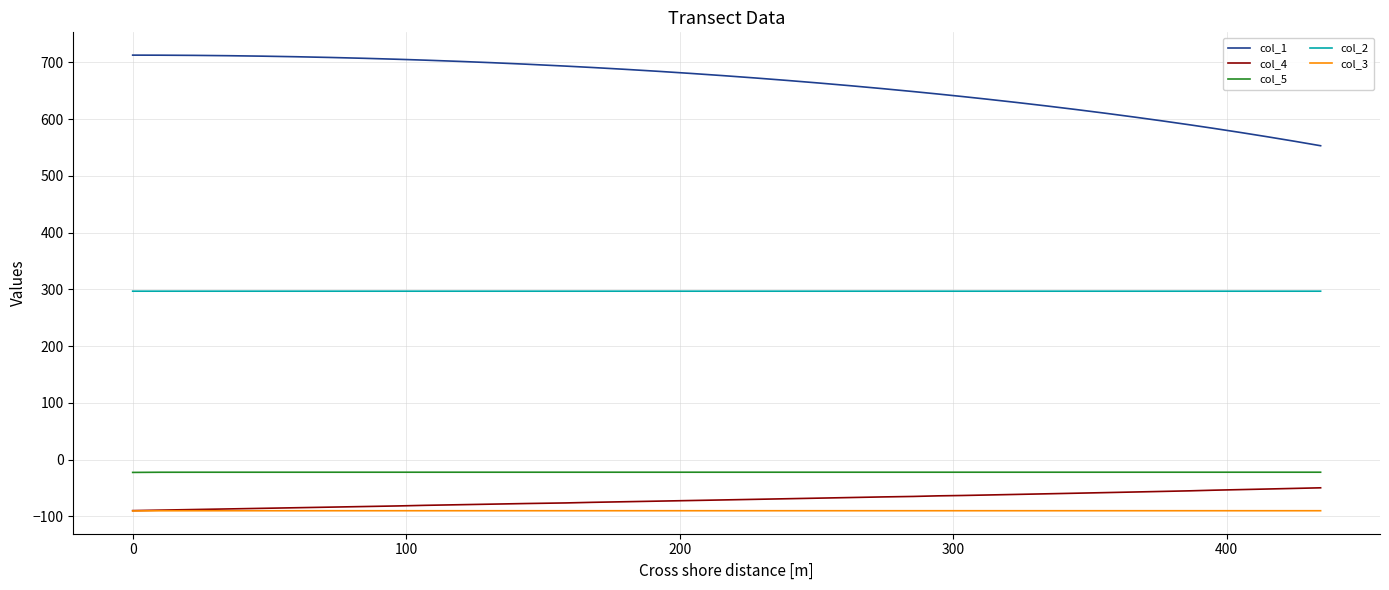

Which series has the largest total across all categories?

col_1